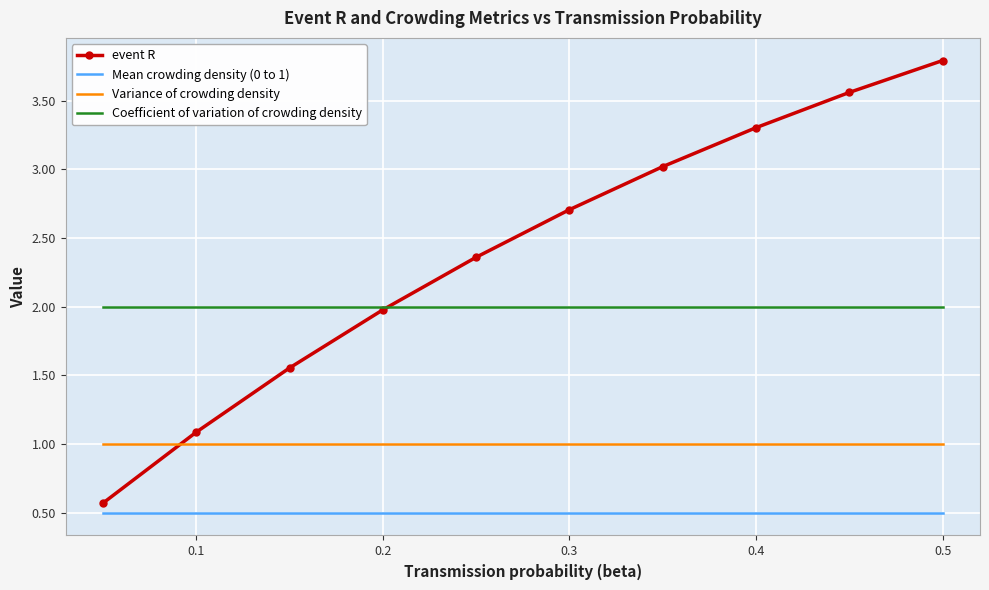

True or false: Variance of crowding density and Coefficient of variation of crowding density intersect in this chart.

False